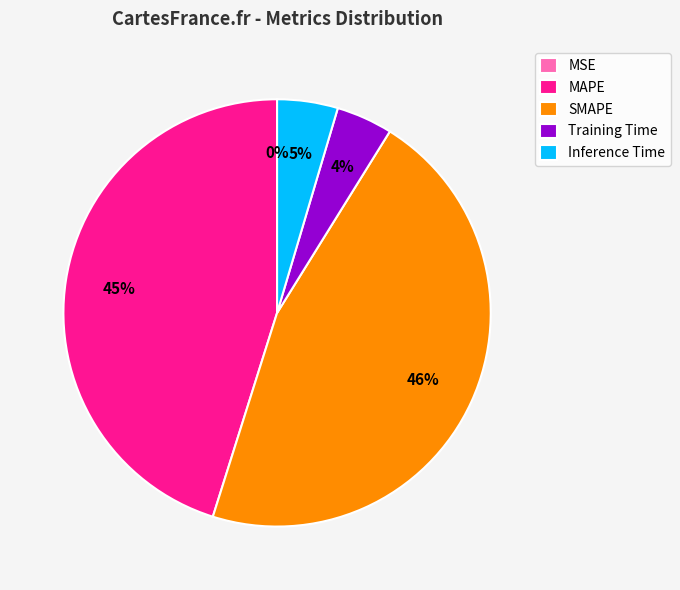

What is the largest slice in the pie chart?

SMAPE